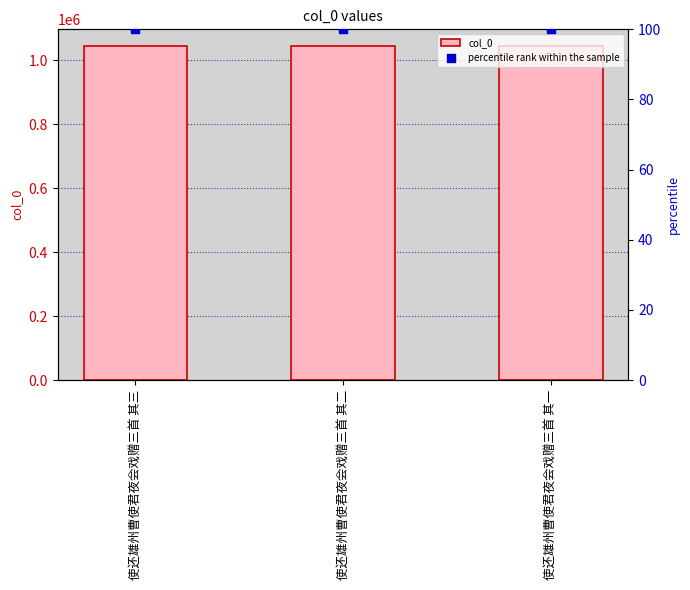

At which category is the sum across all series the highest?

使还雄州曹使君夜会戏赠三首 其三